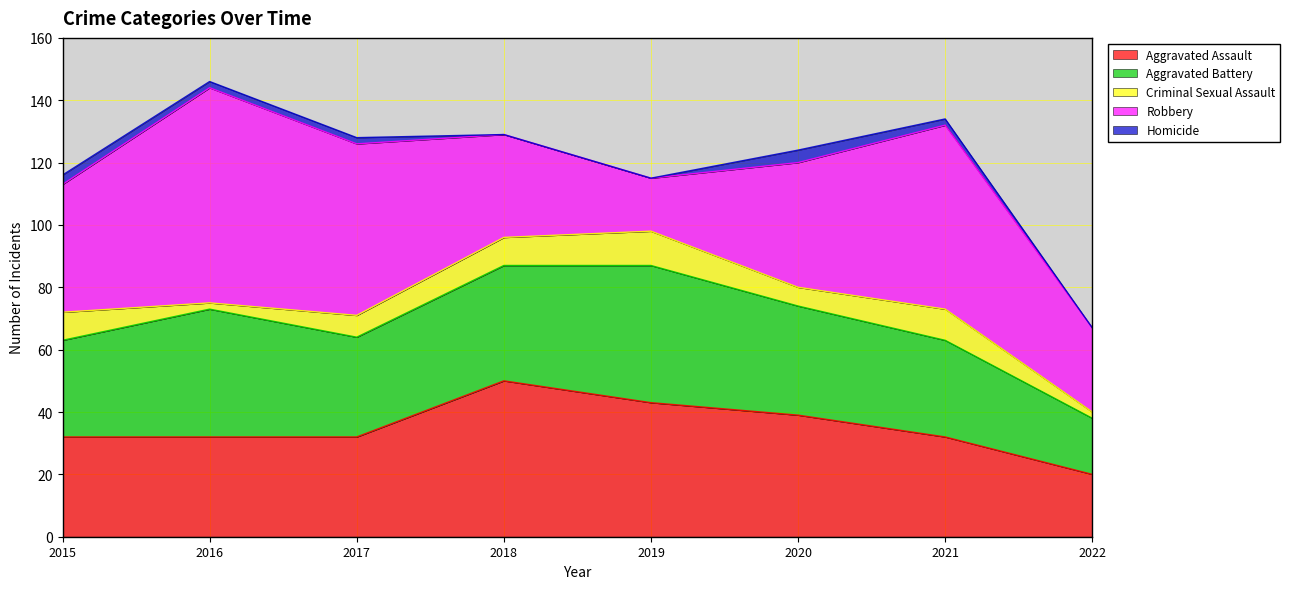

What is the value of the Aggravated Assault point at the 3rd from the left?

32